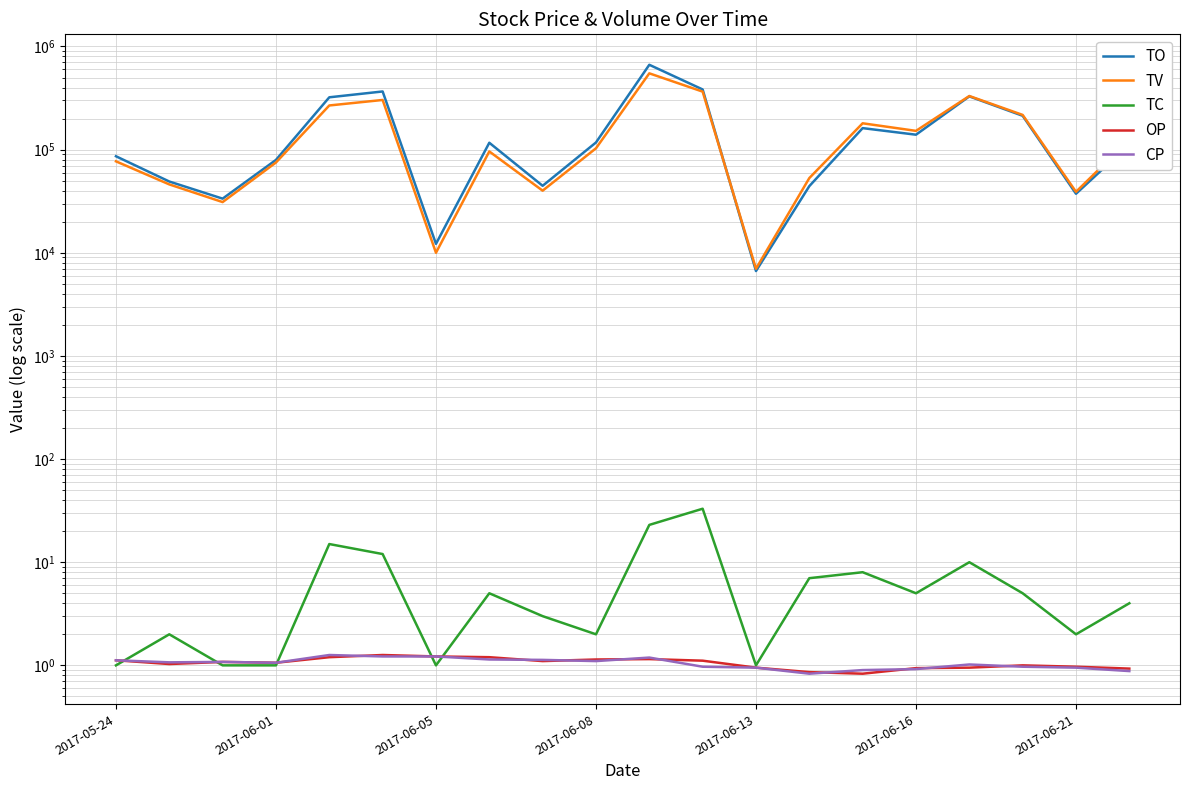

What is the spread (max minus min) of values at 2017-05-24?

86239.0